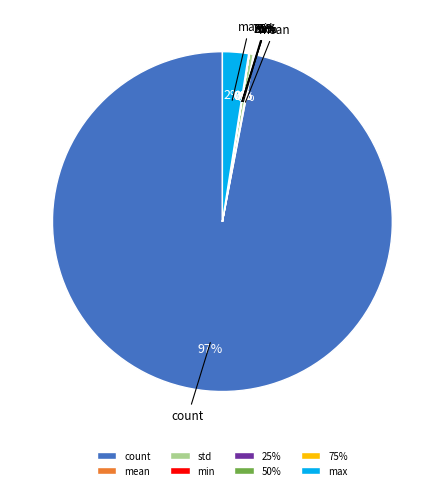

Which category accounts for the majority?

count